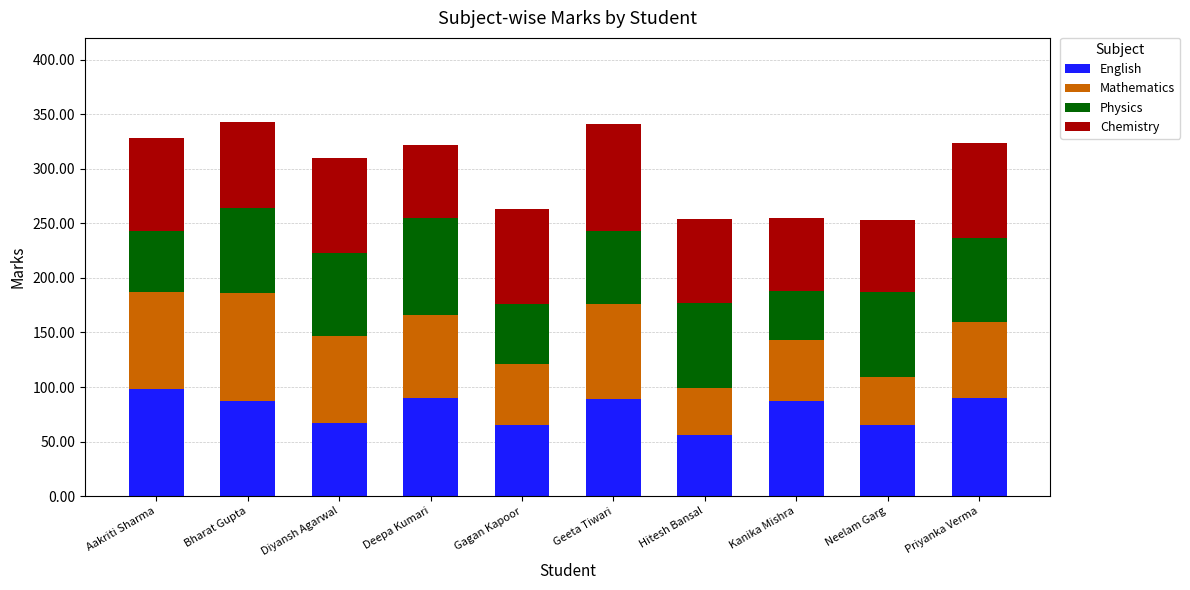

What is the minimum value for English?

56